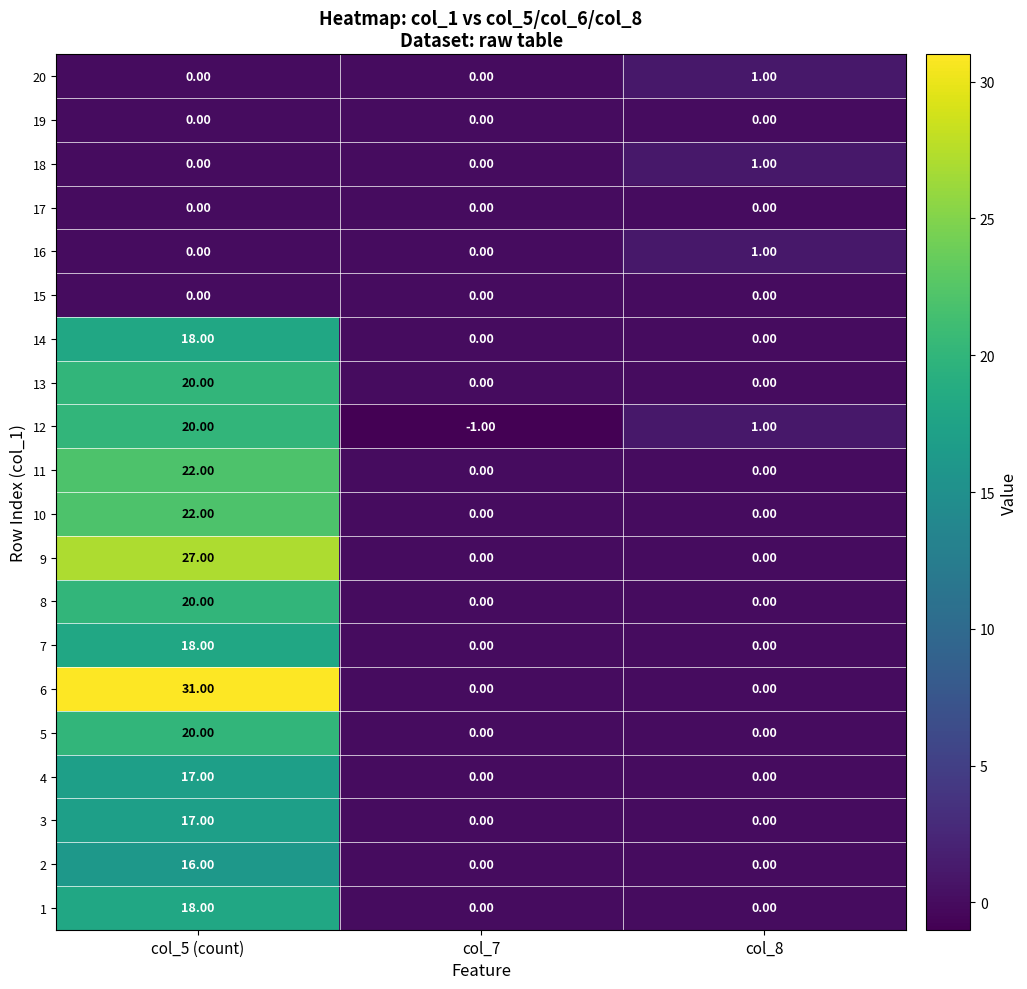

What is the difference between the maximum and second lowest values in the 7 series?

18